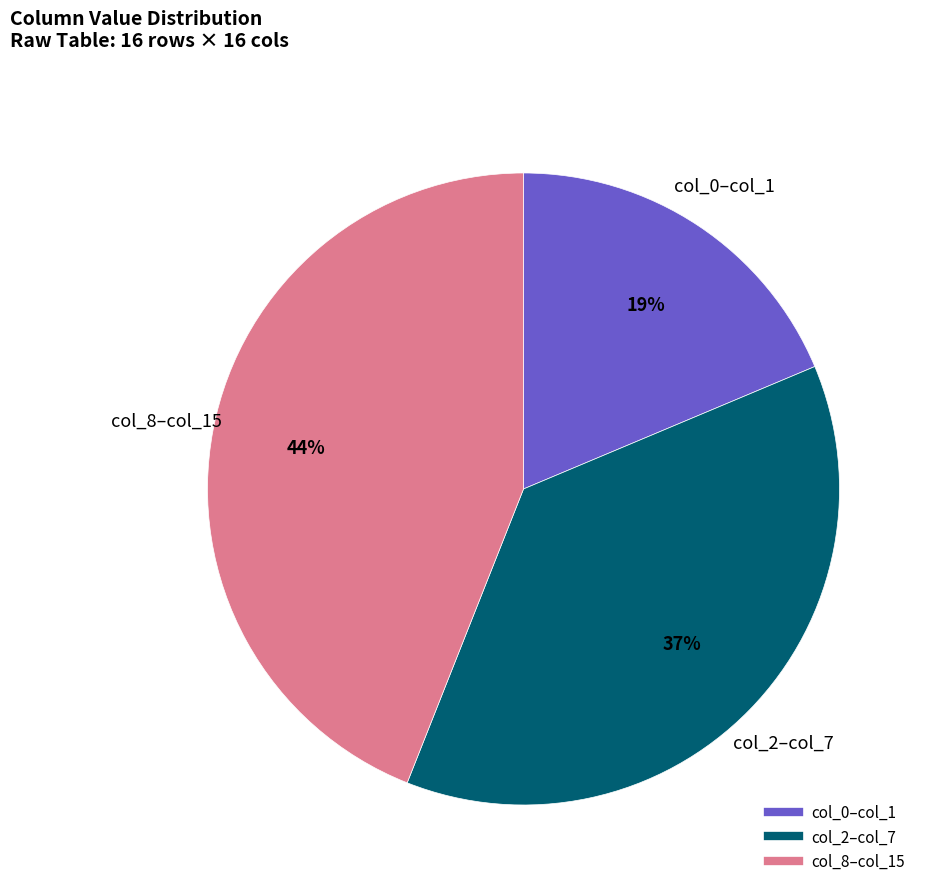

Does any single category account for the majority?

No